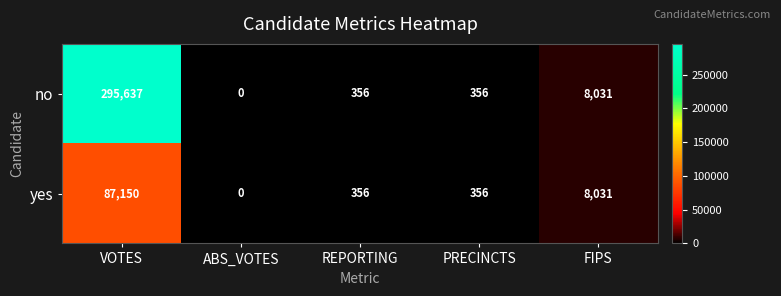

Reading left to right, transcribe all the data shown in this chart.

no: 295637	0	356	356	8031
yes: 87150	0	356	356	8031